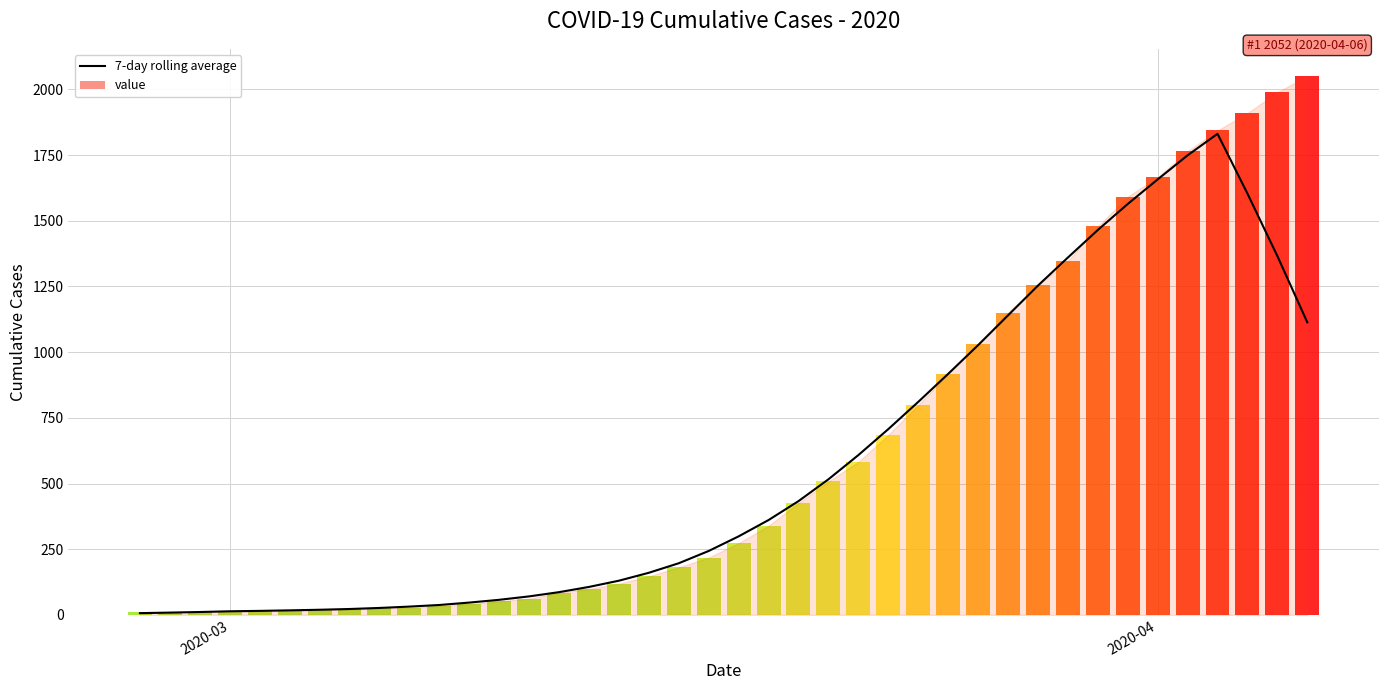

What is the highest value of the 7-day rolling average series?

1831.1